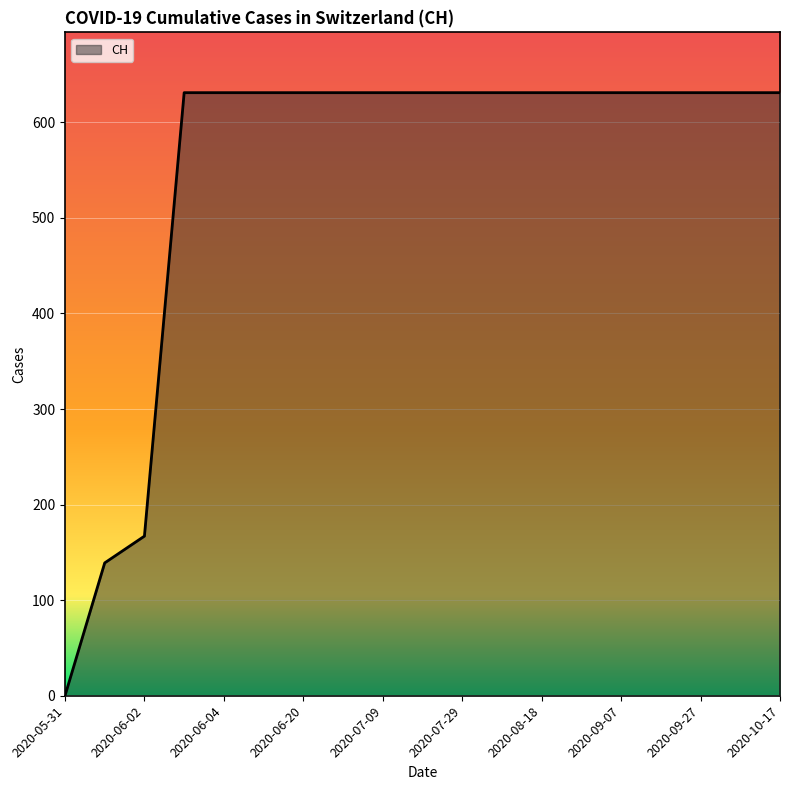

What is the difference between the second highest and minimum values?

631